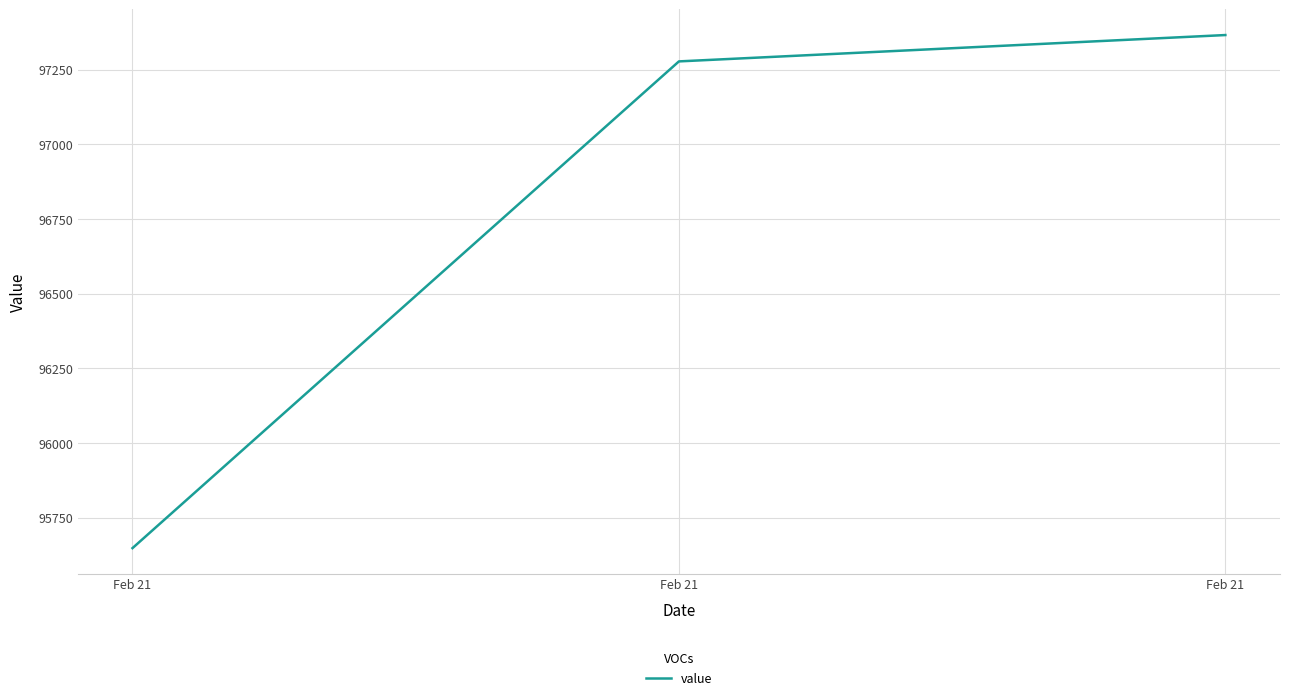

Approximately how many times larger is the value at Feb 21 compared to Feb 21?

1.0